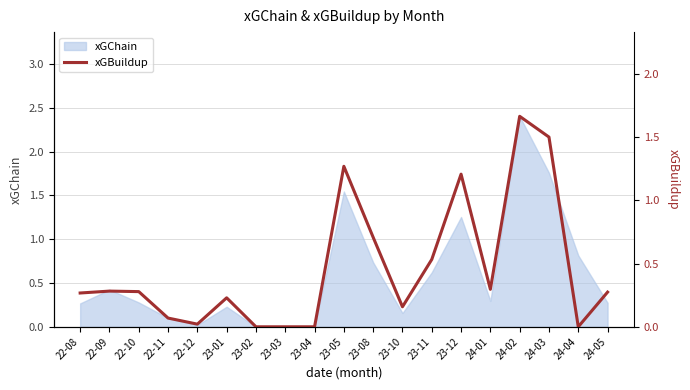

Does the chart have visible grid lines?

Yes